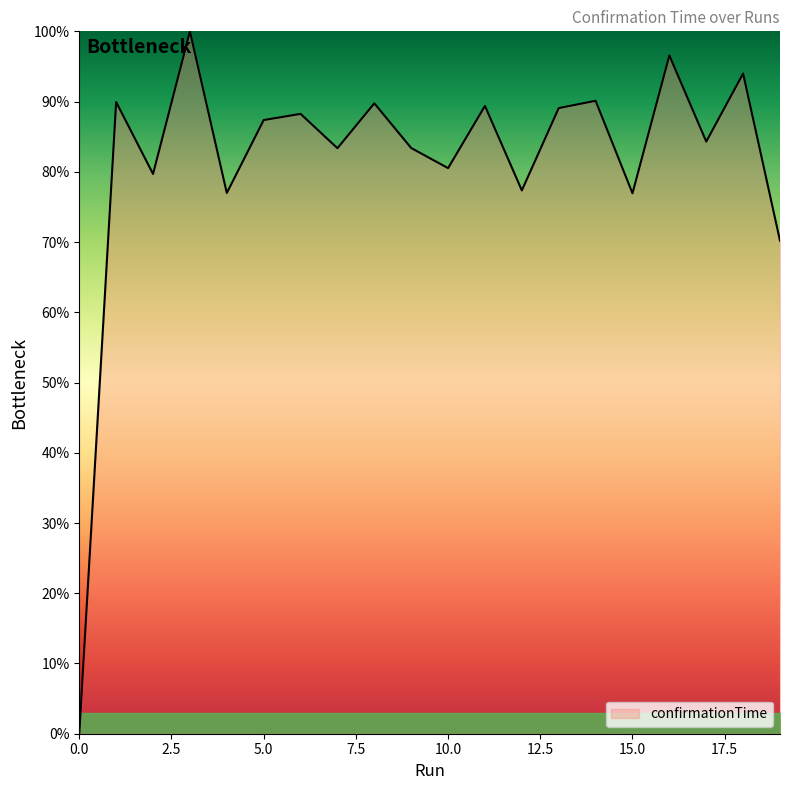

What is the difference between the maximum and minimum values?

100.0